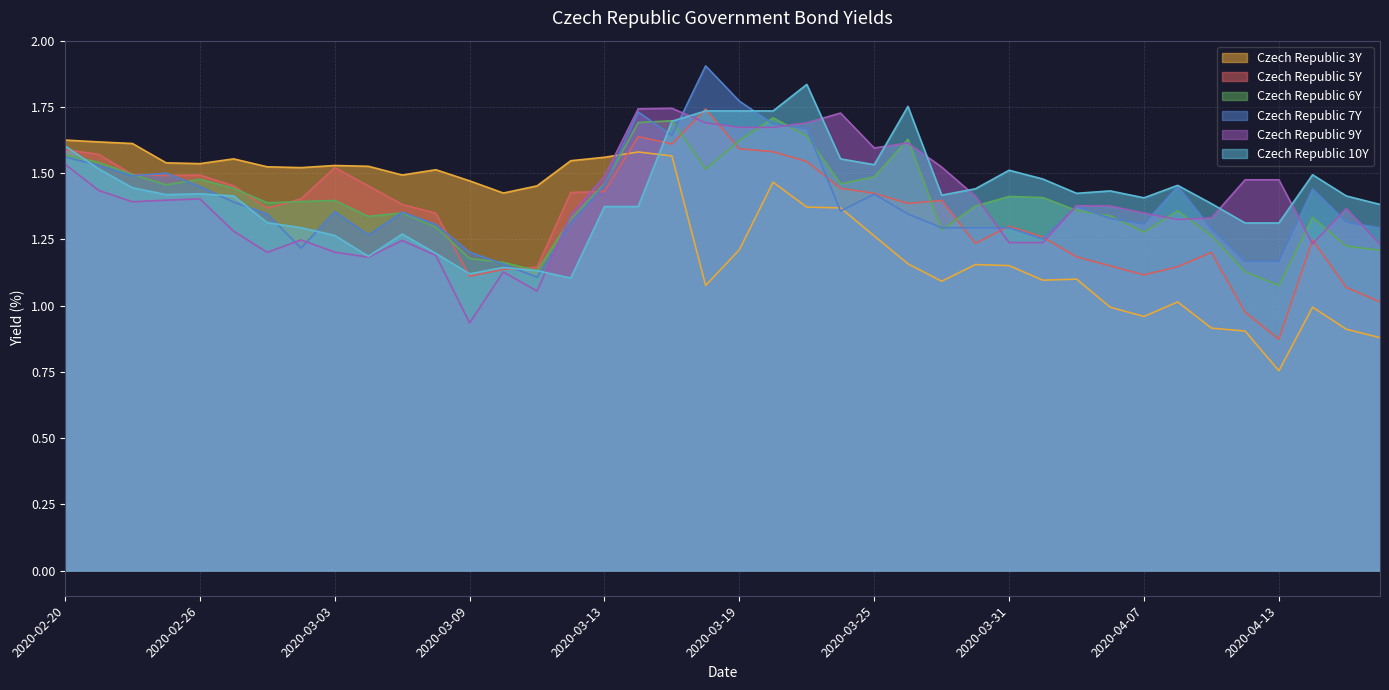

Count the number of categories in the chart.

40